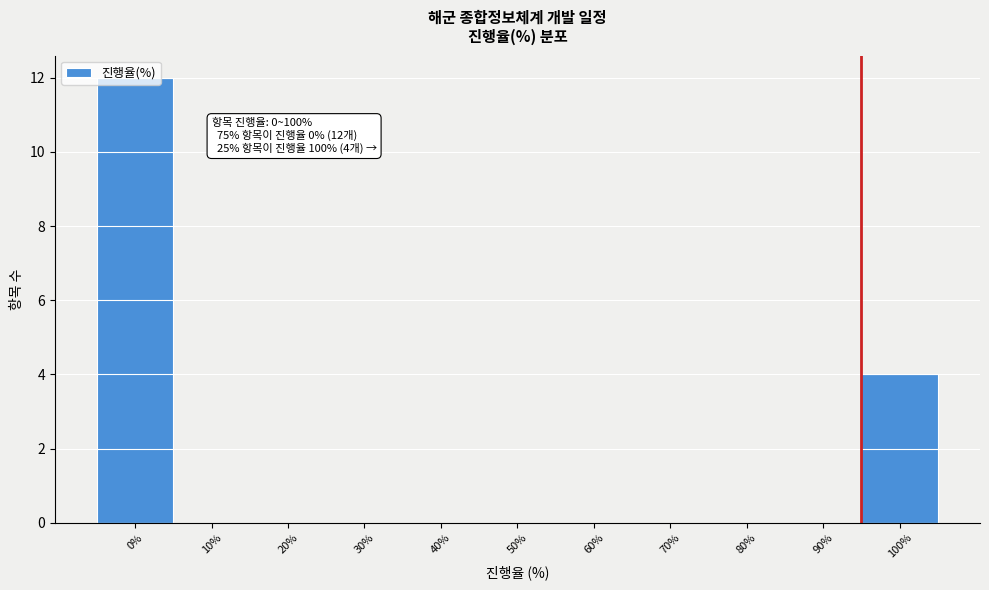

At which label is the value closest to 6?

100%